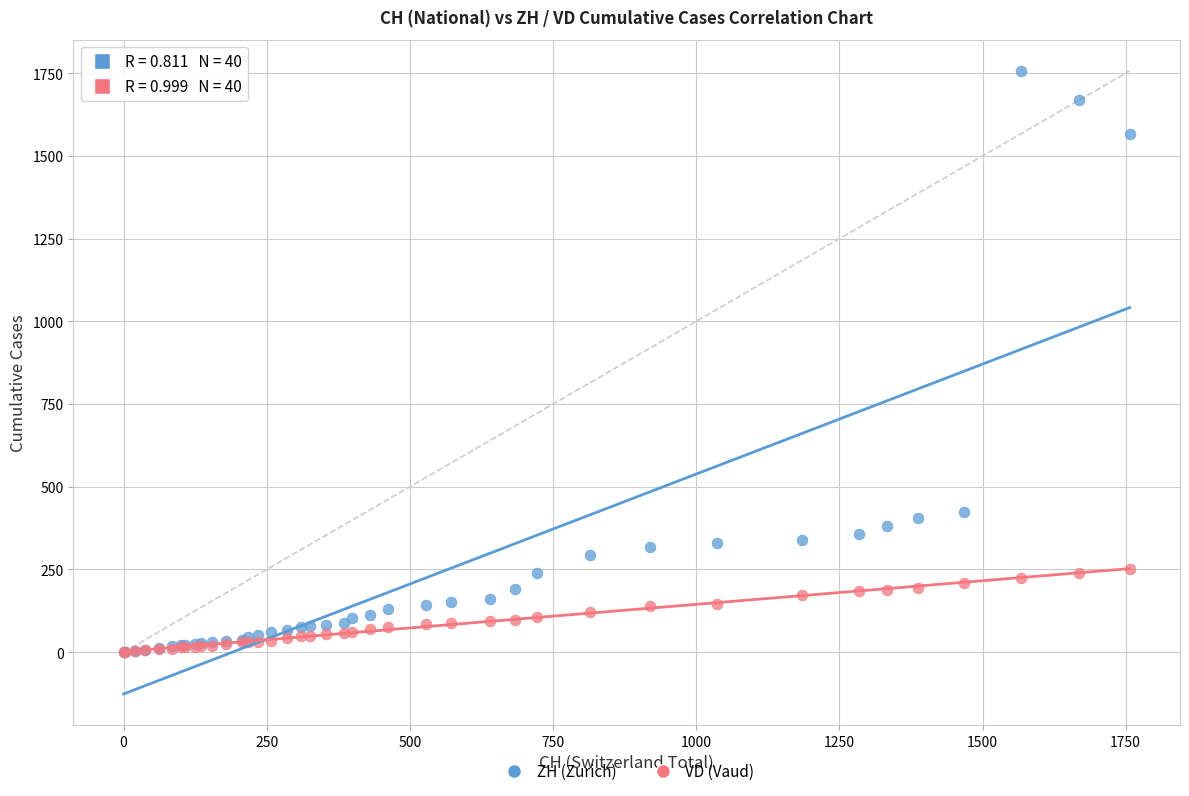

Which series contains the highest Y value?

ZH (Zurich)